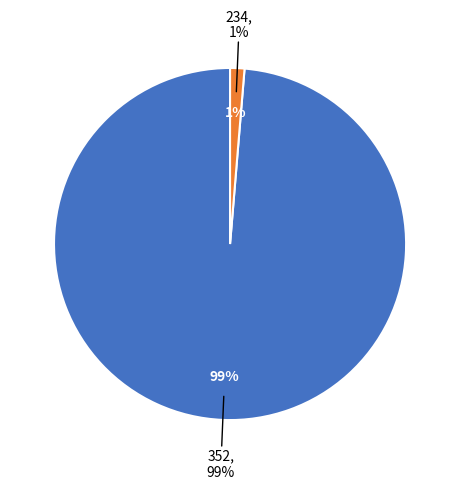

True or false: 352 accounts for 89% of the total.

False